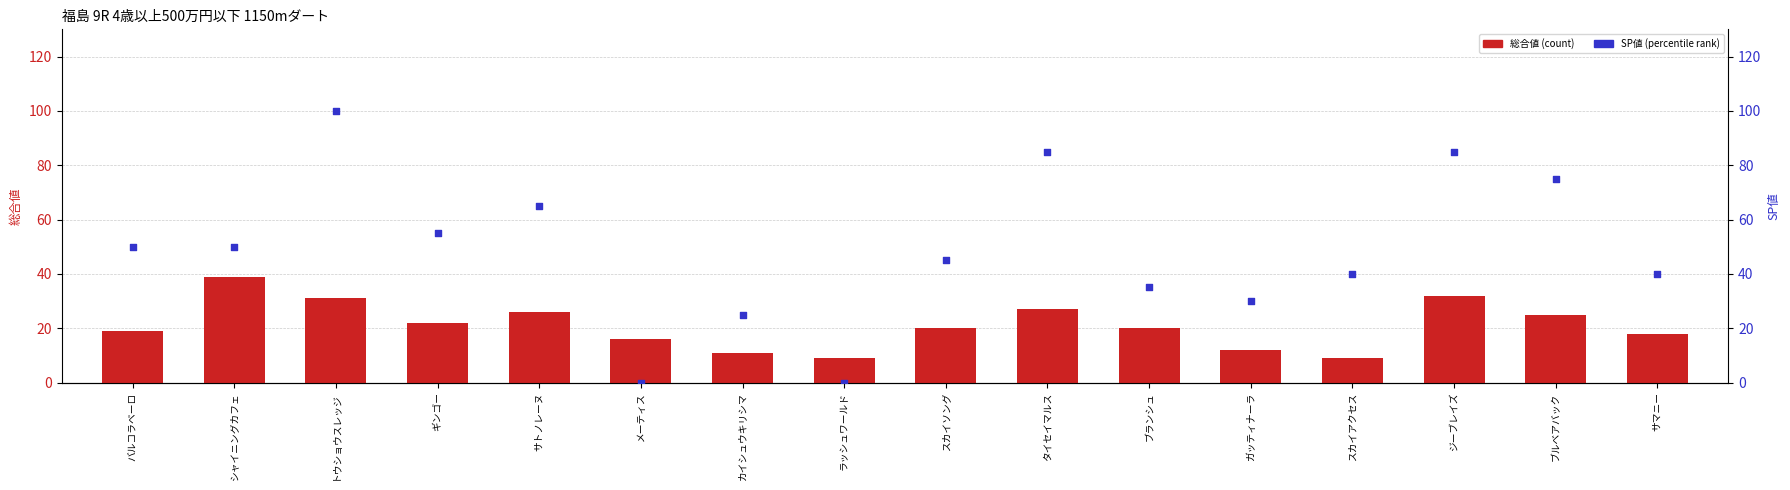

What are all the series names shown in the legend?

総合値, SP値